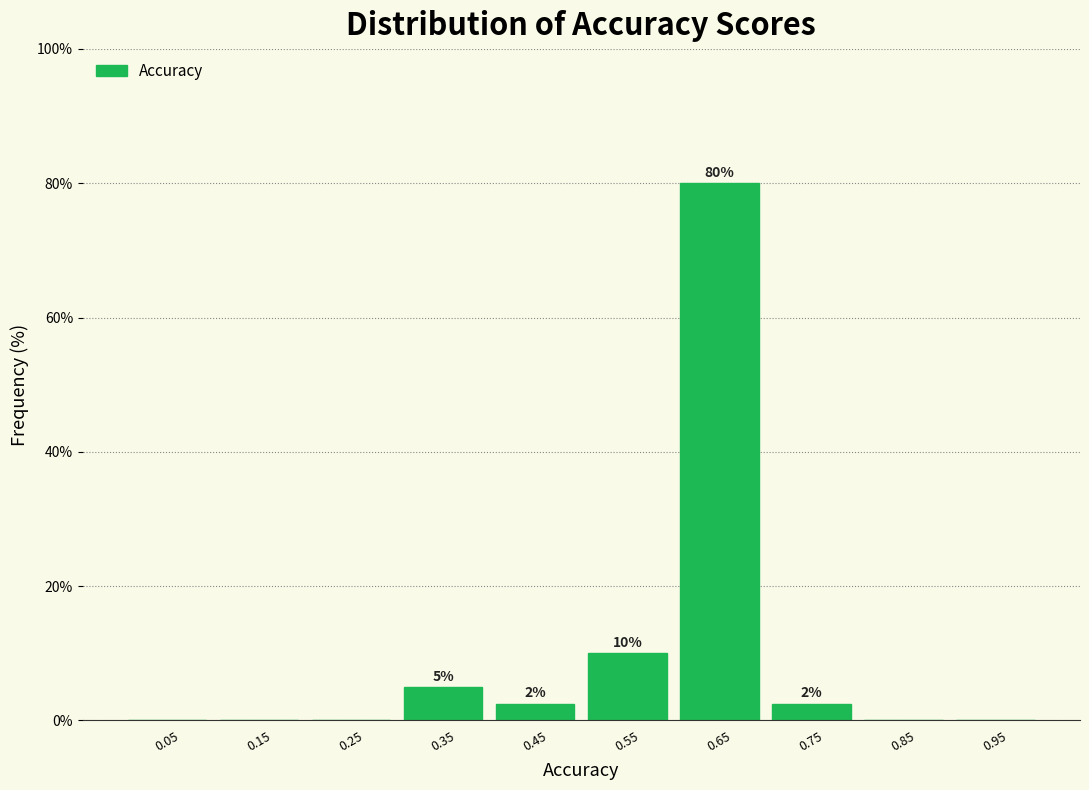

Over which range of the x-axis is the bar tallest?

0.6 to 0.7